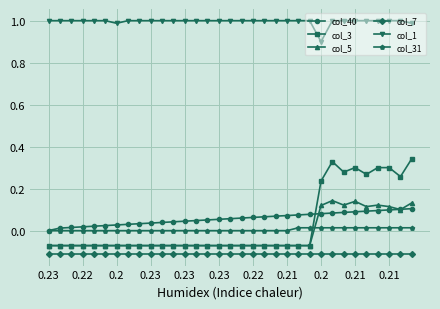

What is the sum of all col_7 values?

-3.7